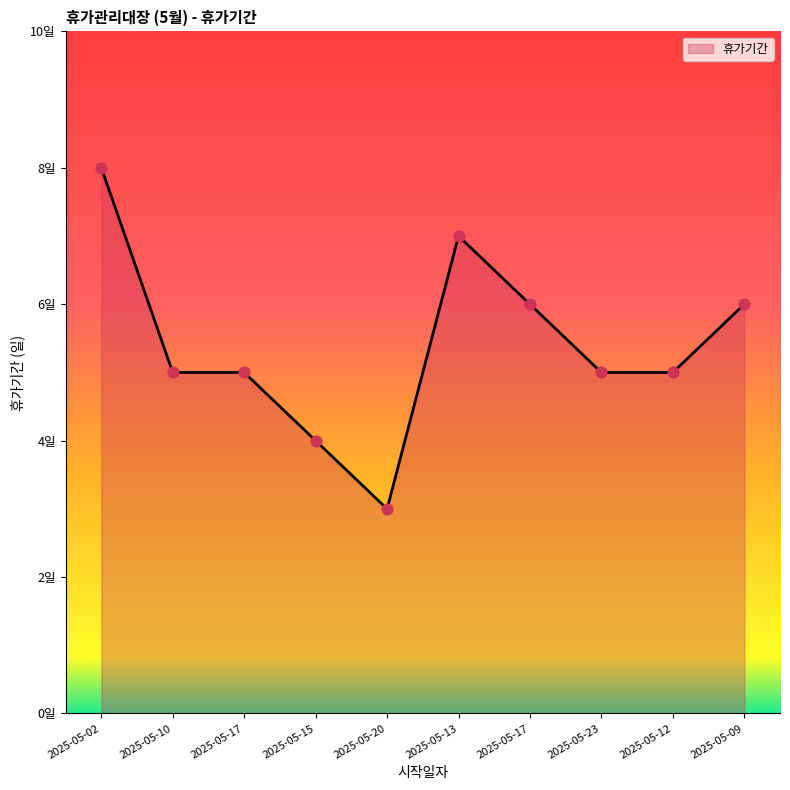

Between 2025-05-17 and 2025-05-13, which is larger?

2025-05-13